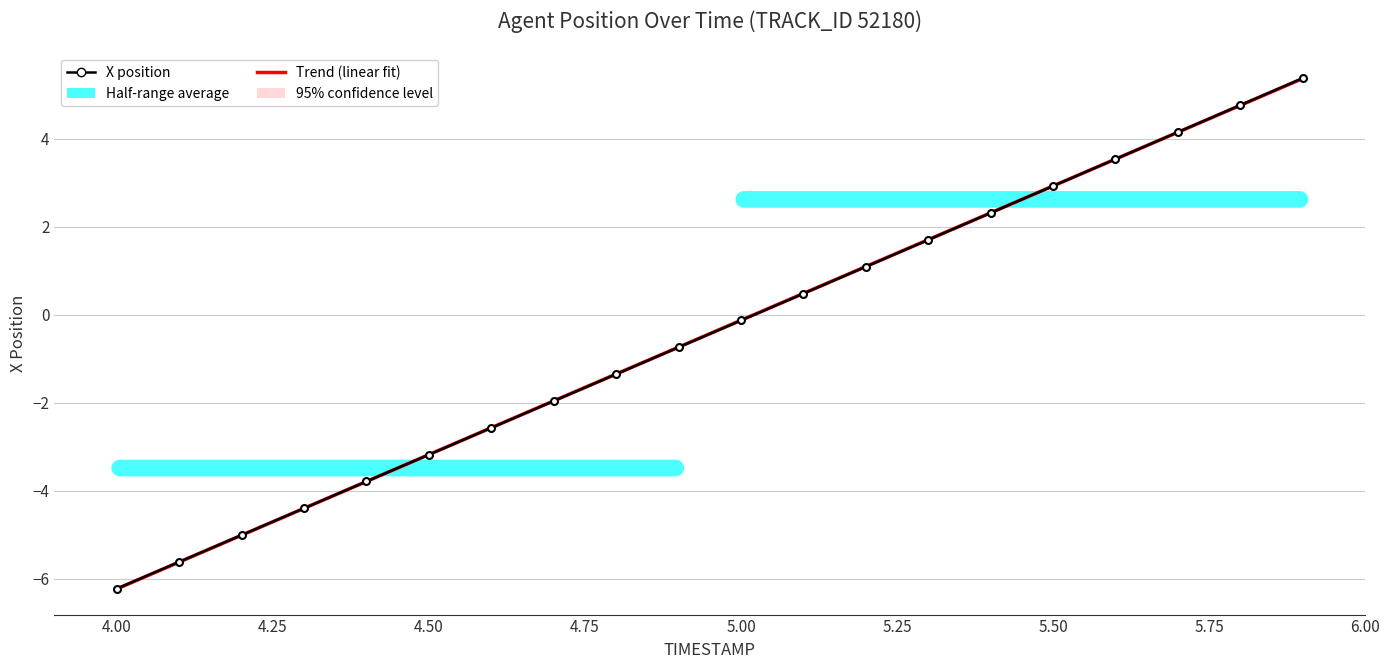

How many times do X position and Trend (linear fit) cross each other?

2